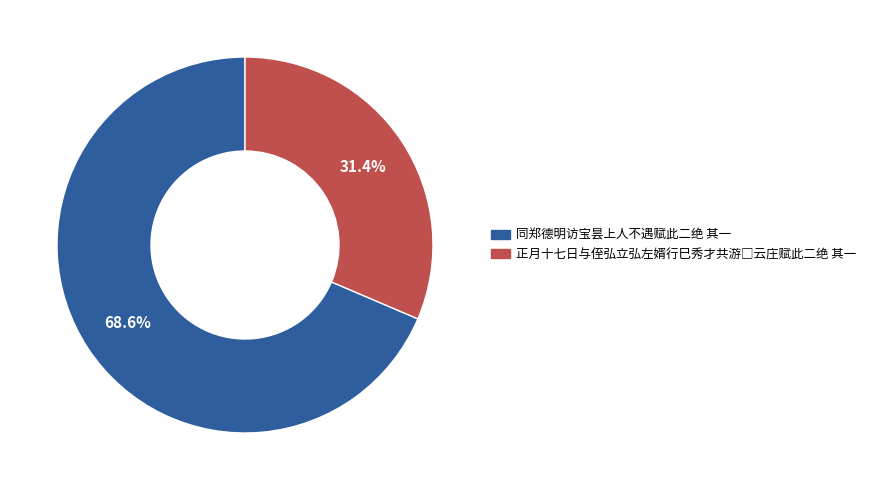

True or false: 同郑德明访宝昙上人不遇赋此二绝 其一 accounts for 77% of the total.

False